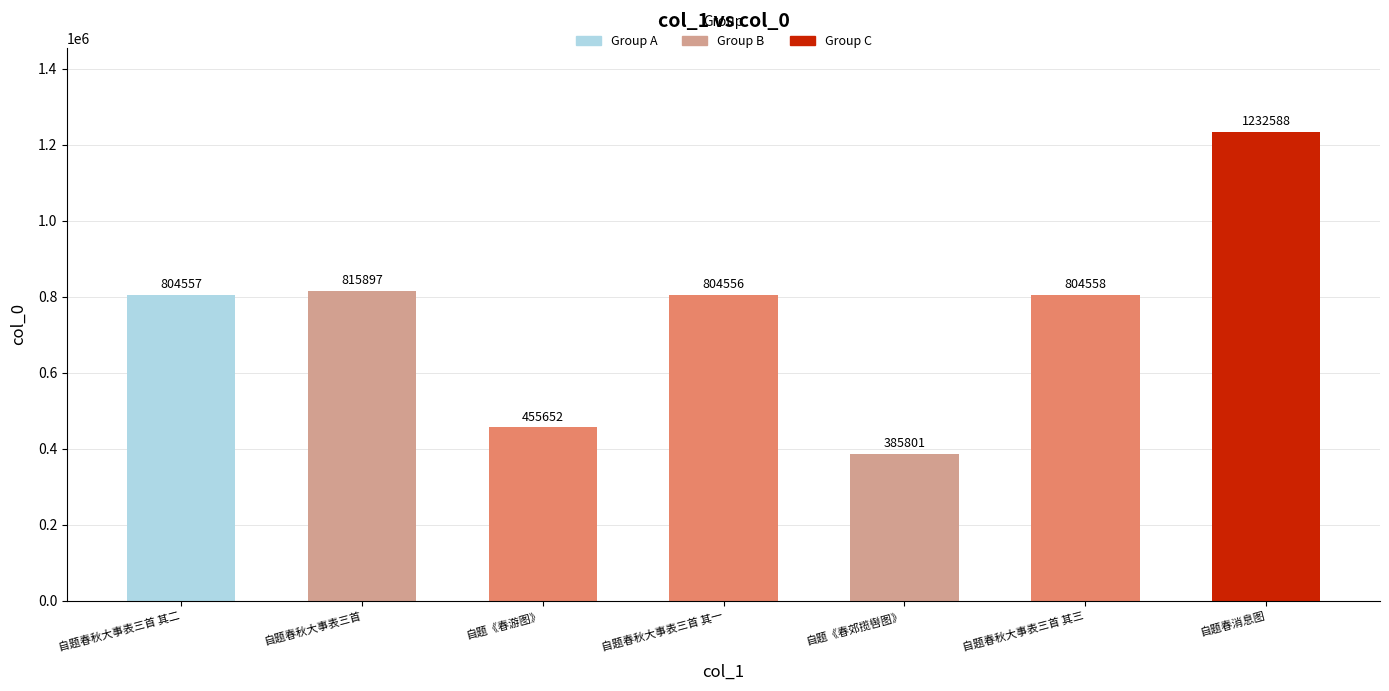

How many bars are there in total?

7